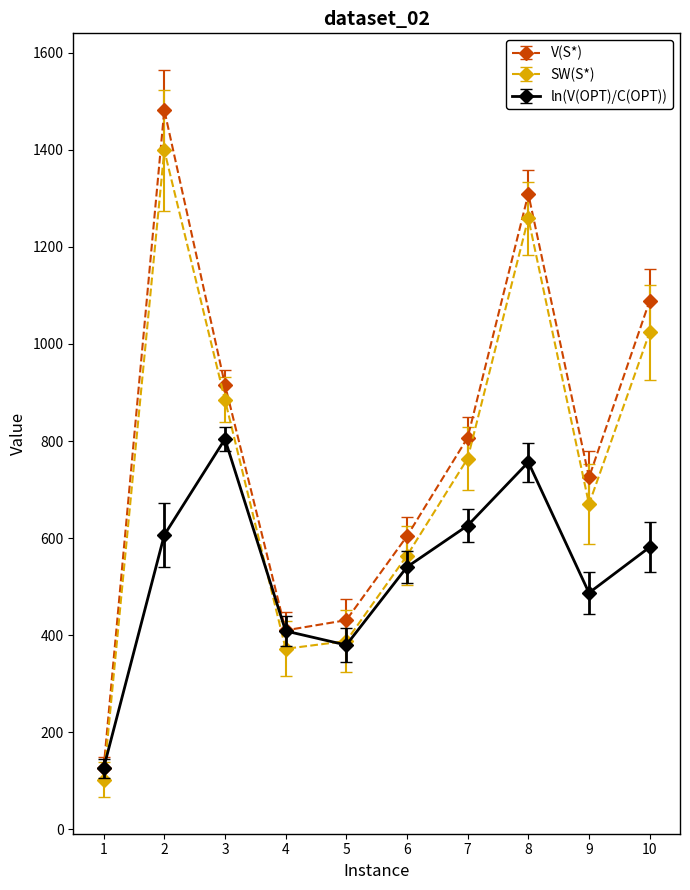

What is the difference between the maximum and minimum values in the ln(V(OPT)/C(OPT)) series?

678.0